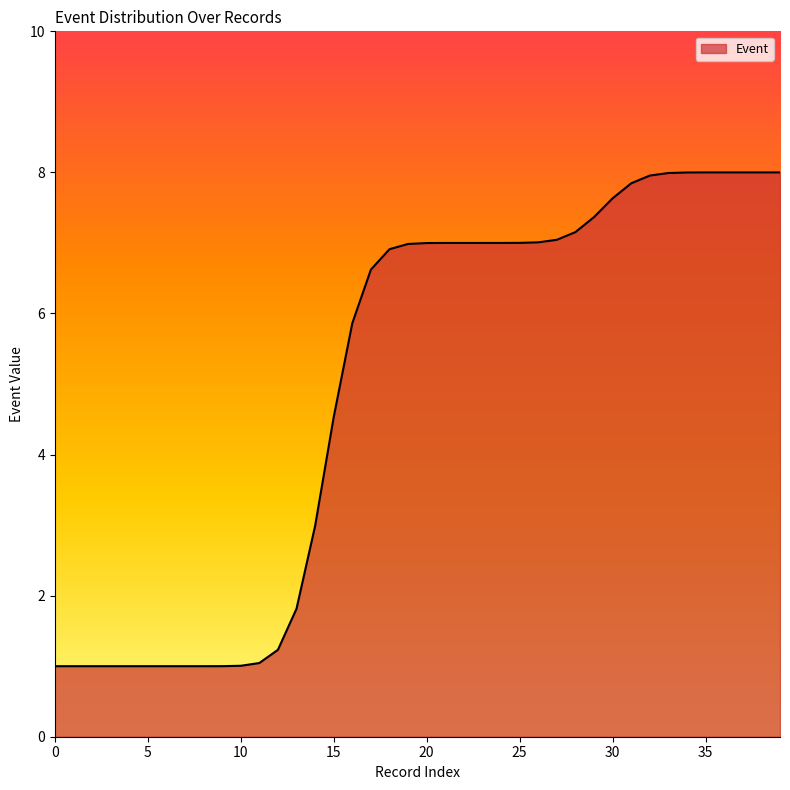

What is the greatest value displayed?

8.0